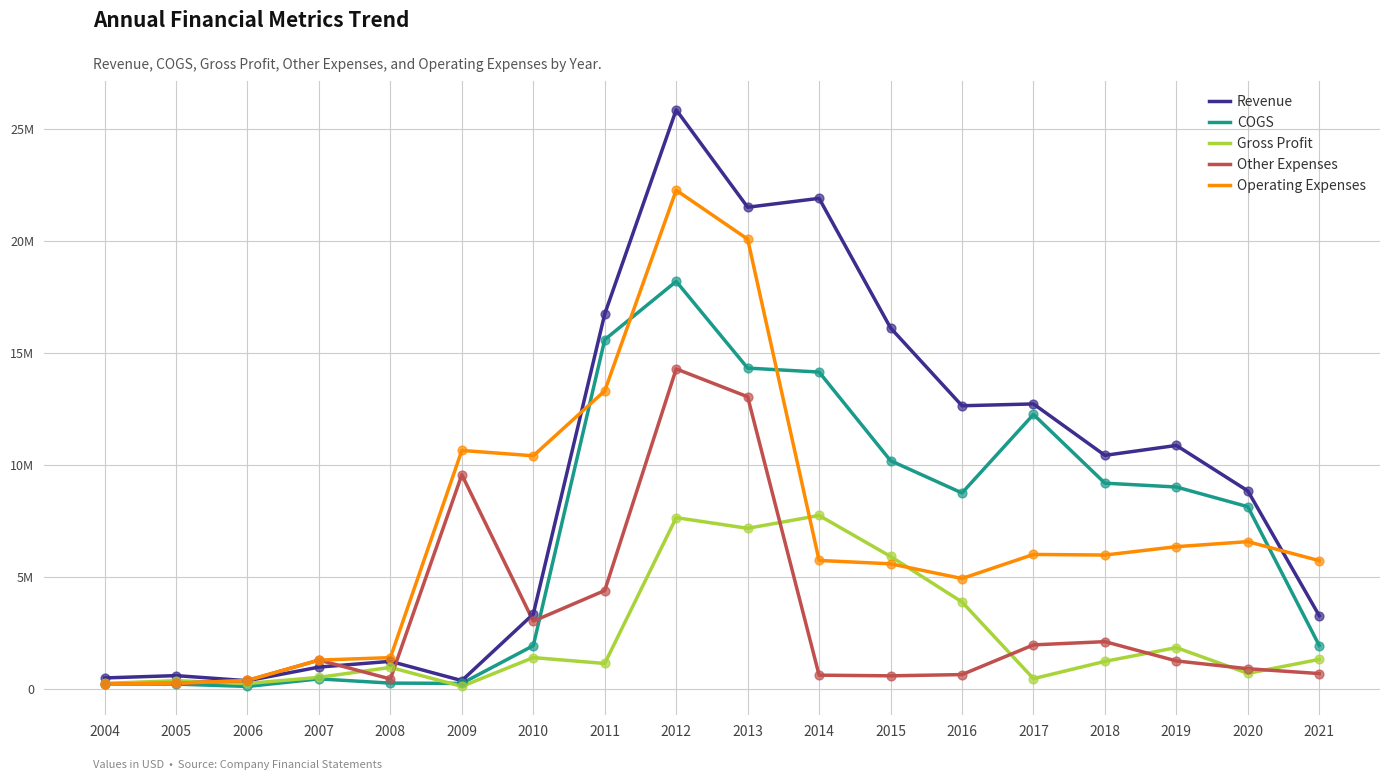

What is the total value across all series at 2007?

4569268